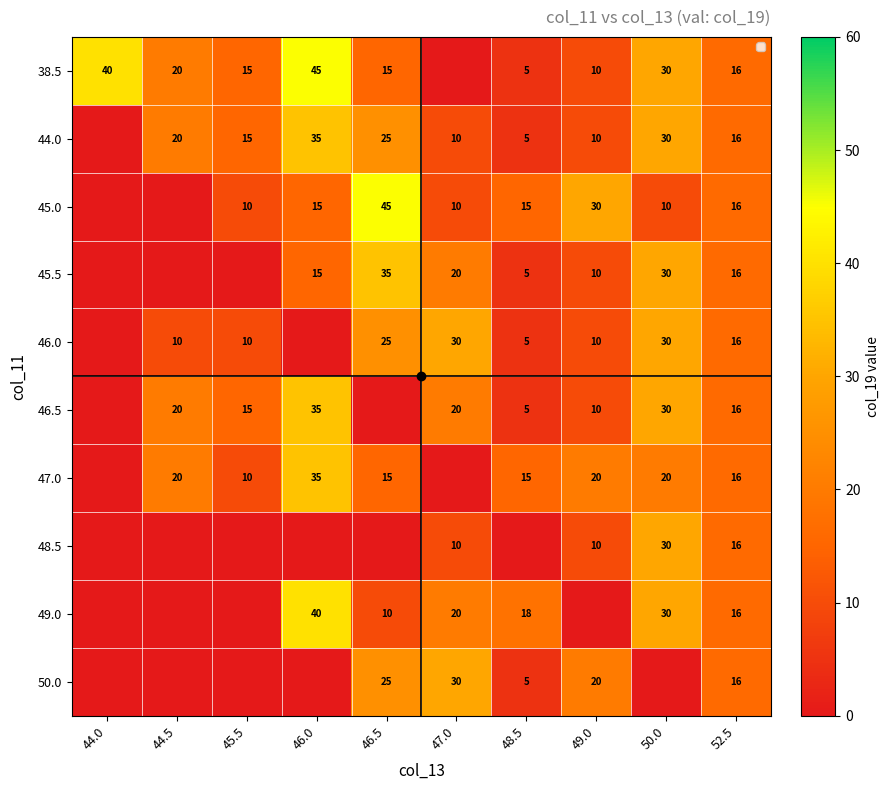

At which label is 47.0 closest to 17?

52.5